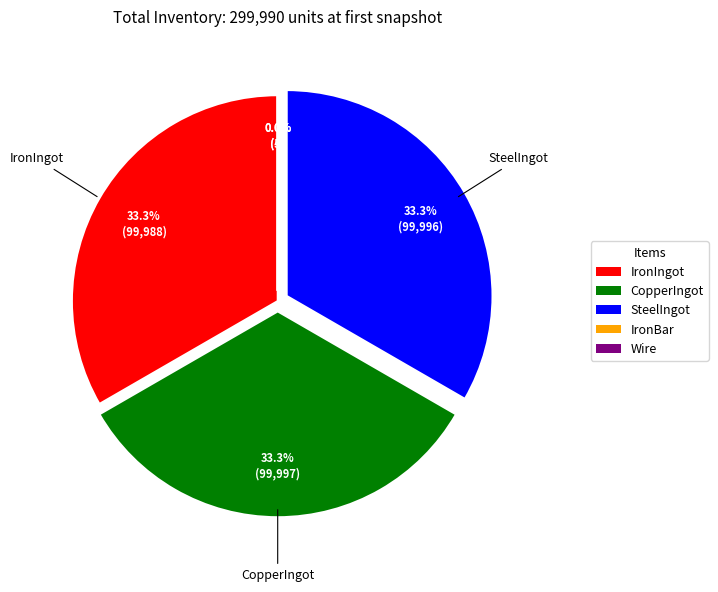

Does any single category account for the majority?

No